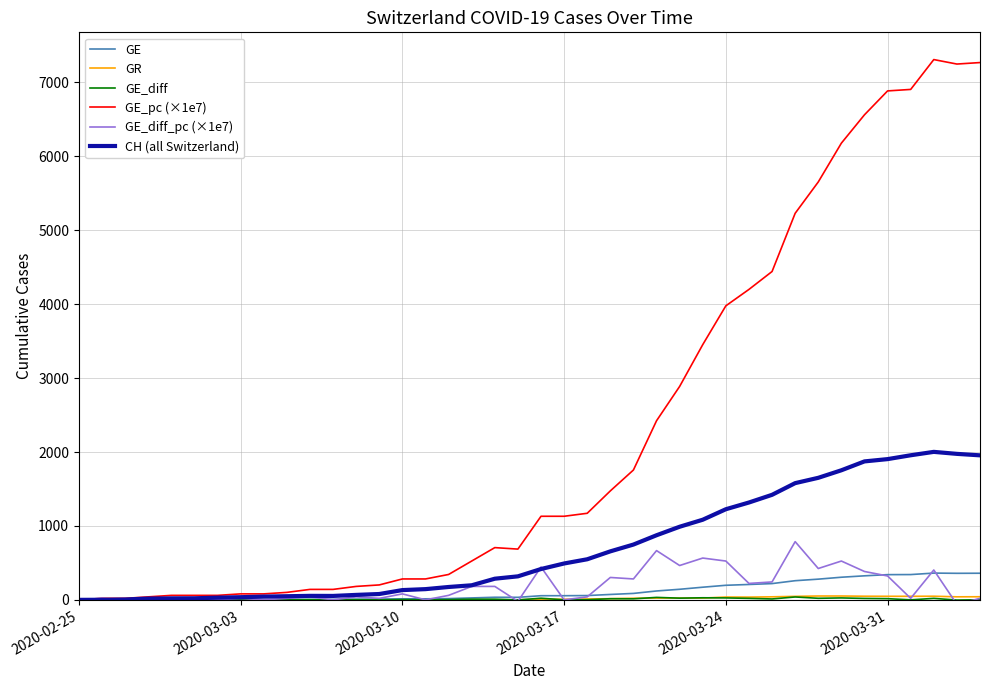

Which series has the largest total across all categories?

GE_pc (×1e7)